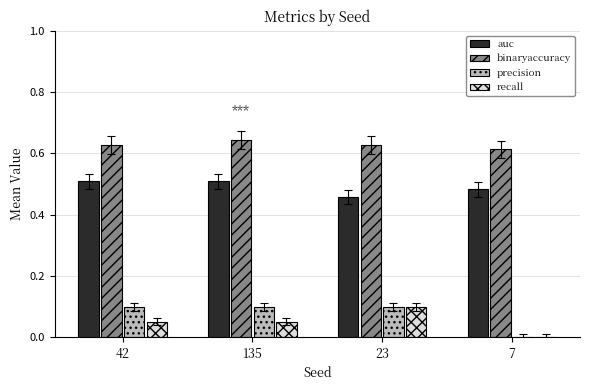

What is the sum of the binaryaccuracy values at 135 and 42?

1.3